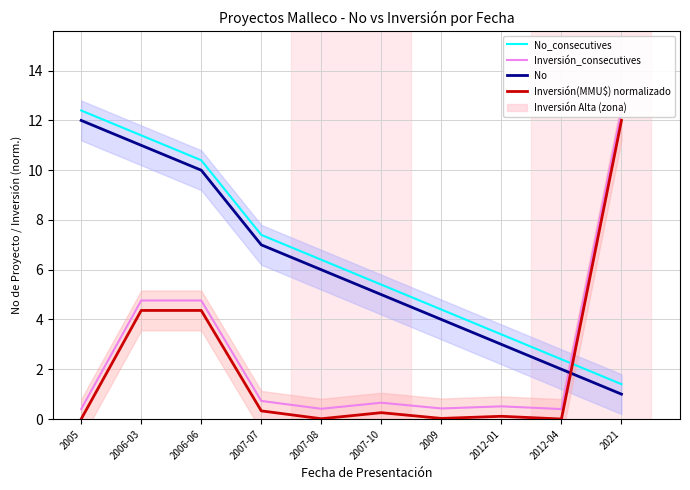

Which series has the largest total across all categories?

No_consecutives